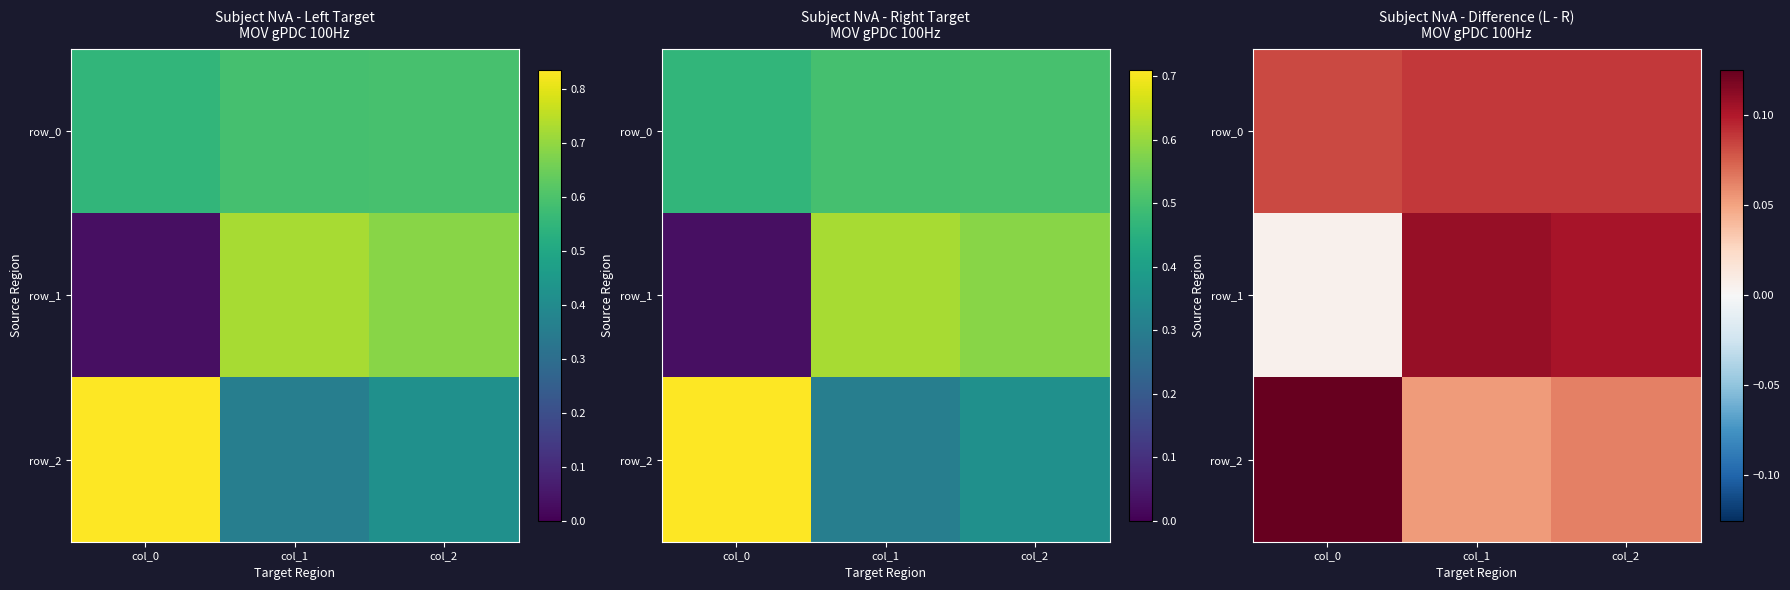

Reading left to right, extract all data points from this chart.

row_0: 0.1	0.1	0.1
row_1: 0.0	0.1	0.1
row_2: 0.1	0.1	0.1